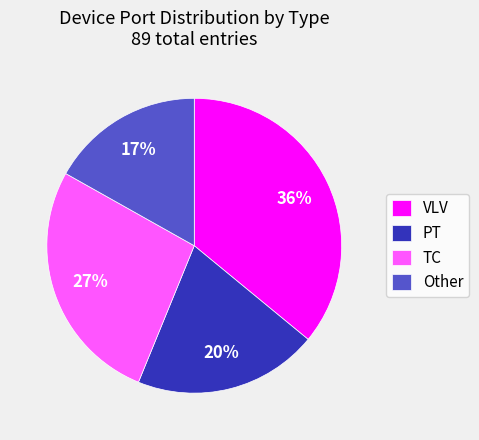

Do TC and PT together represent more than half of the pie?

No